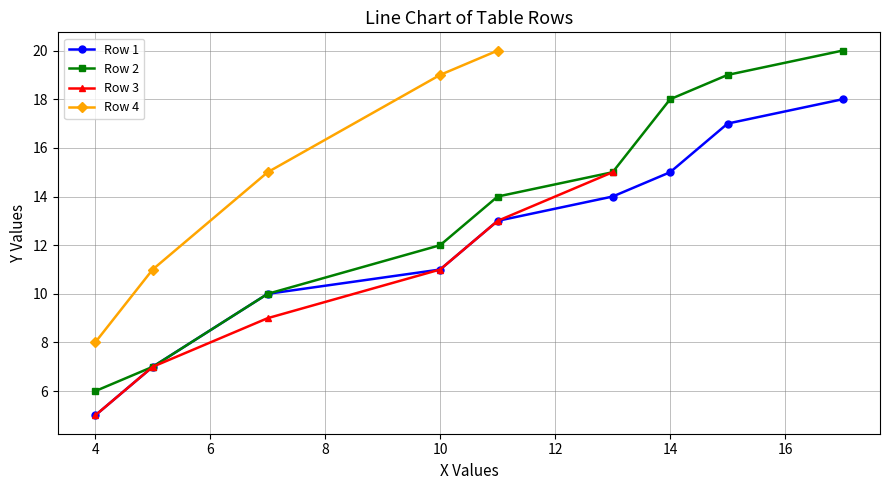

What is the maximum value shown in the chart?

20